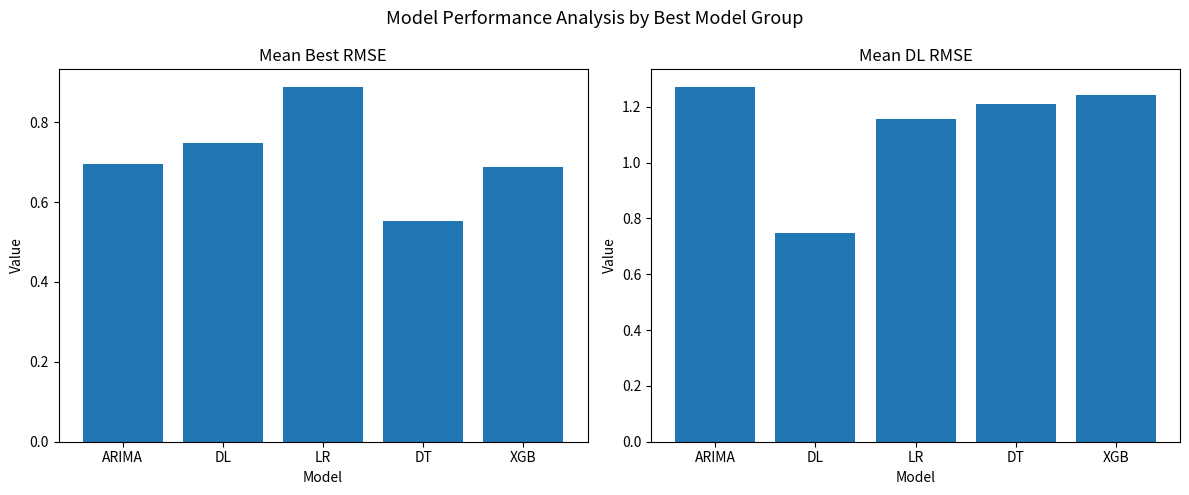

What is the total value across all series at DT?

1.8